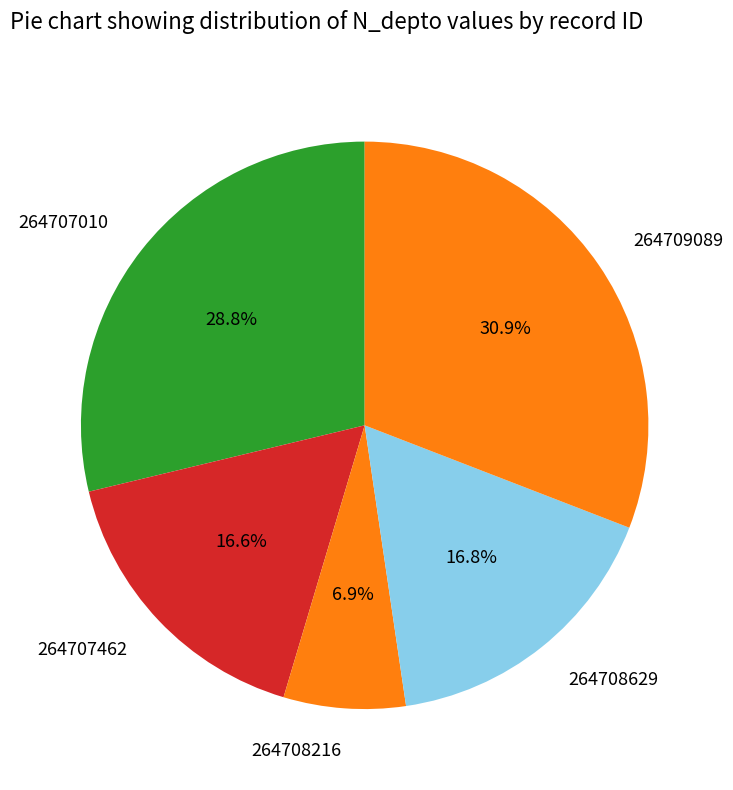

To the nearest percent, what percentage of the pie is 264707010?

29%